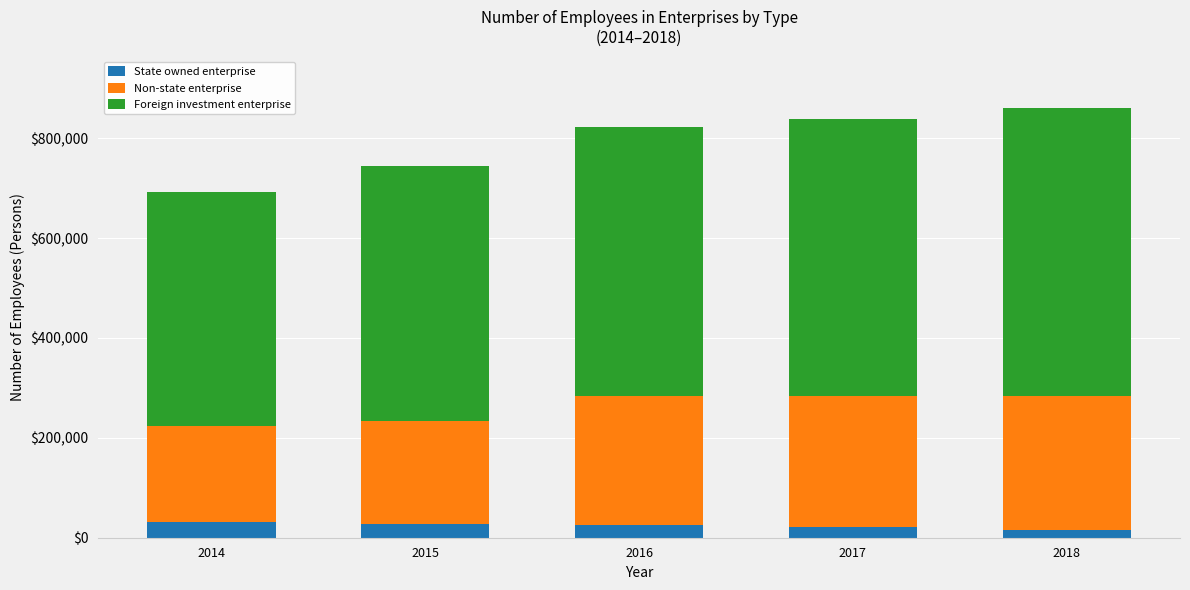

What is the total value across all series at 2017?

839260